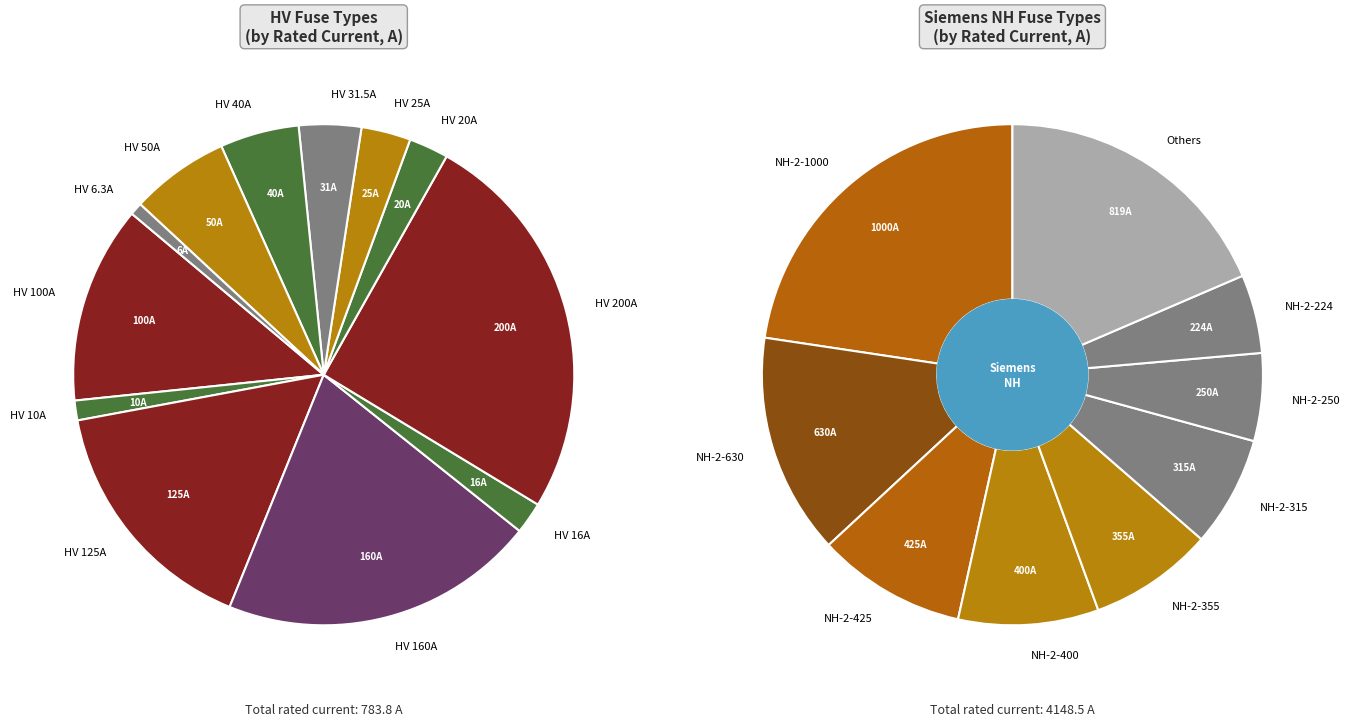

How many segments does this pie chart have?

12